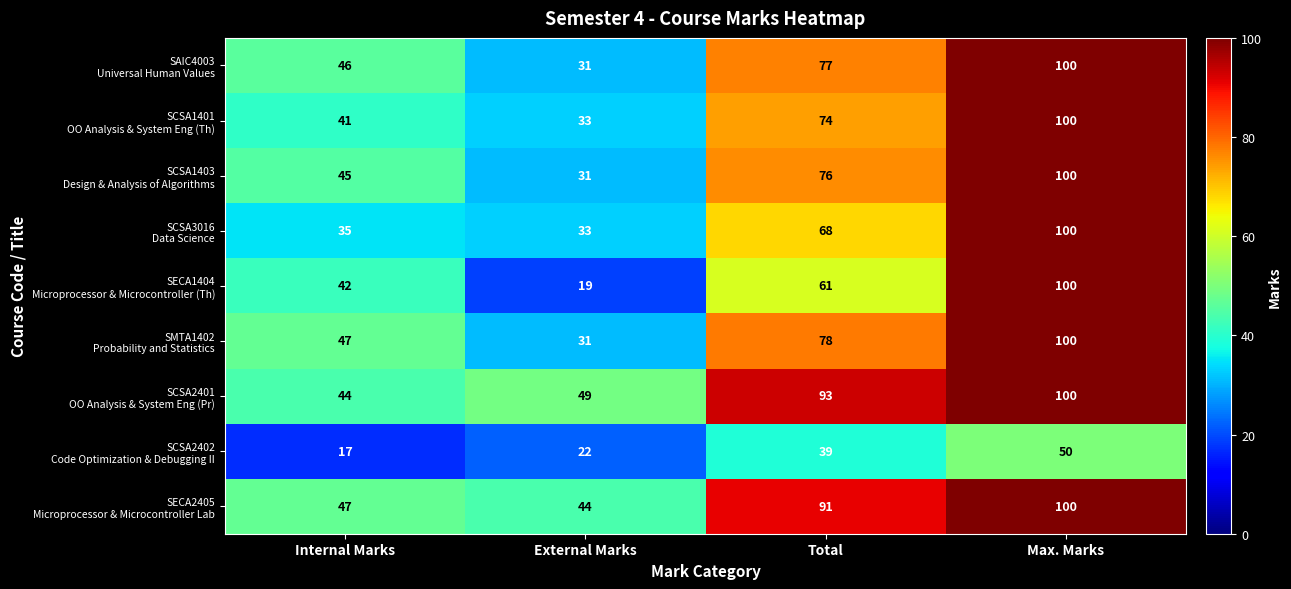

What is the maximum value shown in the chart?

100